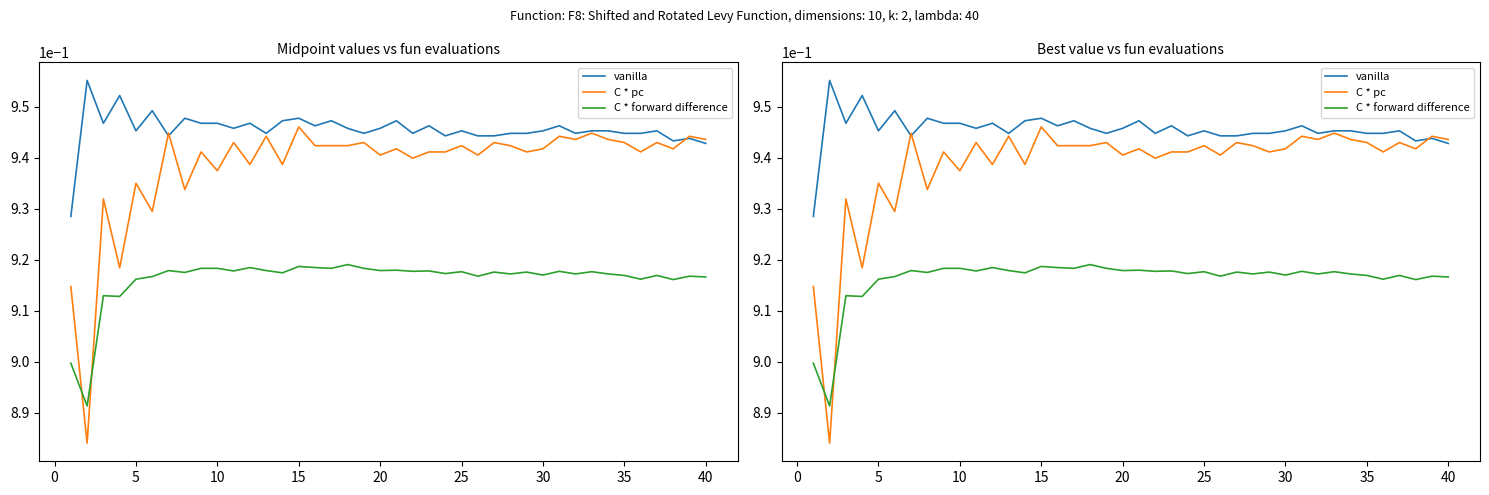

Which series has the largest range (max minus min)?

C * pc